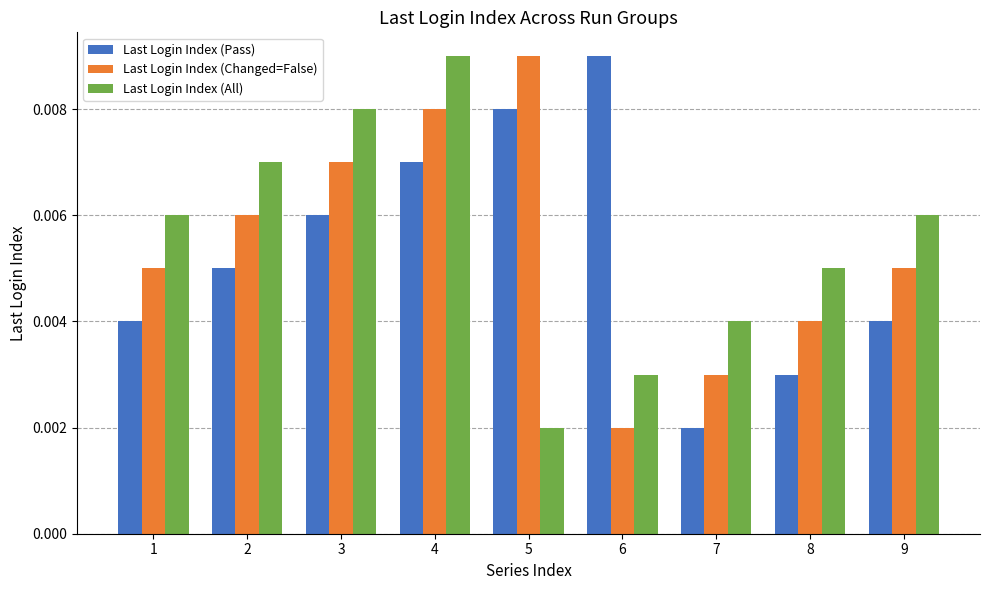

How many bars are there in each group?

3